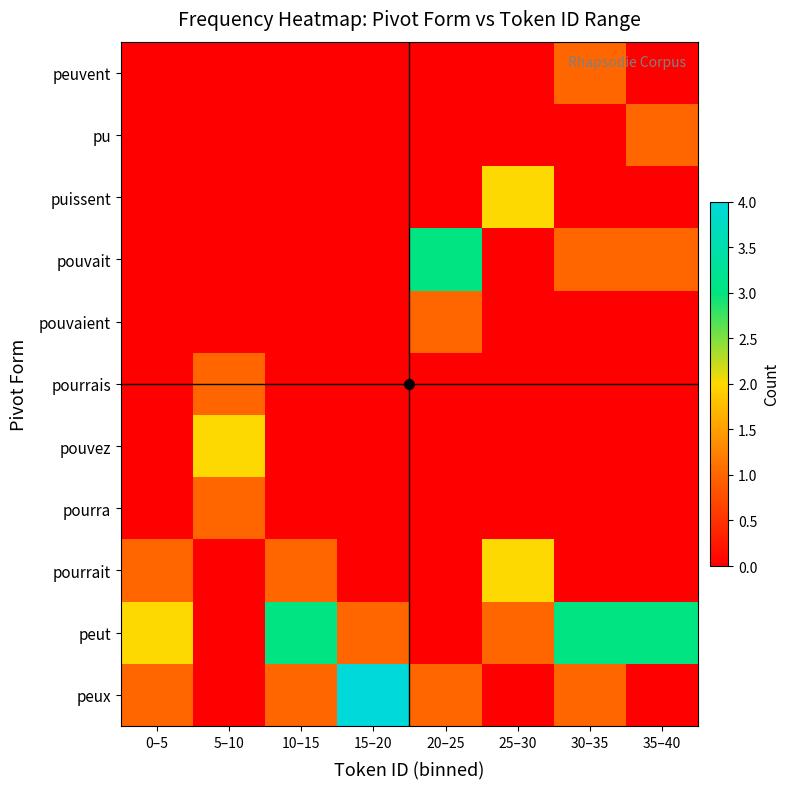

Reading left to right, list all the values displayed in this chart.

peux: 0–5=1	5–10=0	10–15=1	15–20=4	20–25=1	25–30=0	30–35=1	35–40=0
peut: 0–5=2	5–10=0	10–15=3	15–20=1	20–25=0	25–30=1	30–35=3	35–40=3
pourrait: 0–5=1	5–10=0	10–15=1	15–20=0	20–25=0	25–30=2	30–35=0	35–40=0
pourra: 0–5=0	5–10=1	10–15=0	15–20=0	20–25=0	25–30=0	30–35=0	35–40=0
pouvez: 0–5=0	5–10=2	10–15=0	15–20=0	20–25=0	25–30=0	30–35=0	35–40=0
pourrais: 0–5=0	5–10=1	10–15=0	15–20=0	20–25=0	25–30=0	30–35=0	35–40=0
pouvaient: 0–5=0	5–10=0	10–15=0	15–20=0	20–25=1	25–30=0	30–35=0	35–40=0
pouvait: 0–5=0	5–10=0	10–15=0	15–20=0	20–25=3	25–30=0	30–35=1	35–40=1
puissent: 0–5=0	5–10=0	10–15=0	15–20=0	20–25=0	25–30=2	30–35=0	35–40=0
pu: 0–5=0	5–10=0	10–15=0	15–20=0	20–25=0	25–30=0	30–35=0	35–40=1
peuvent: 0–5=0	5–10=0	10–15=0	15–20=0	20–25=0	25–30=0	30–35=1	35–40=0